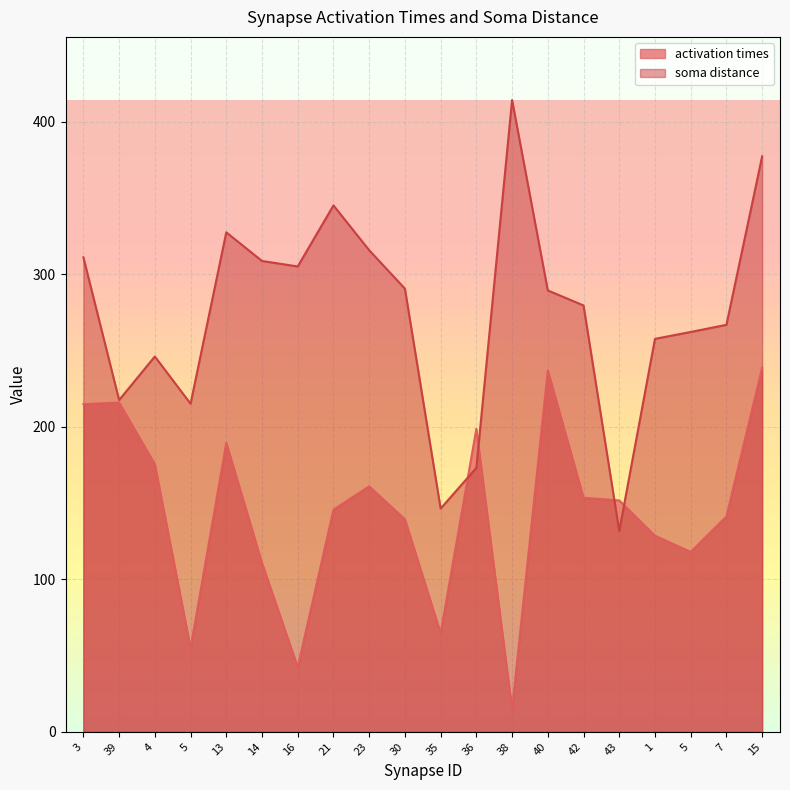

Rank the series at 40 from lowest to highest value.

activation times, soma distance